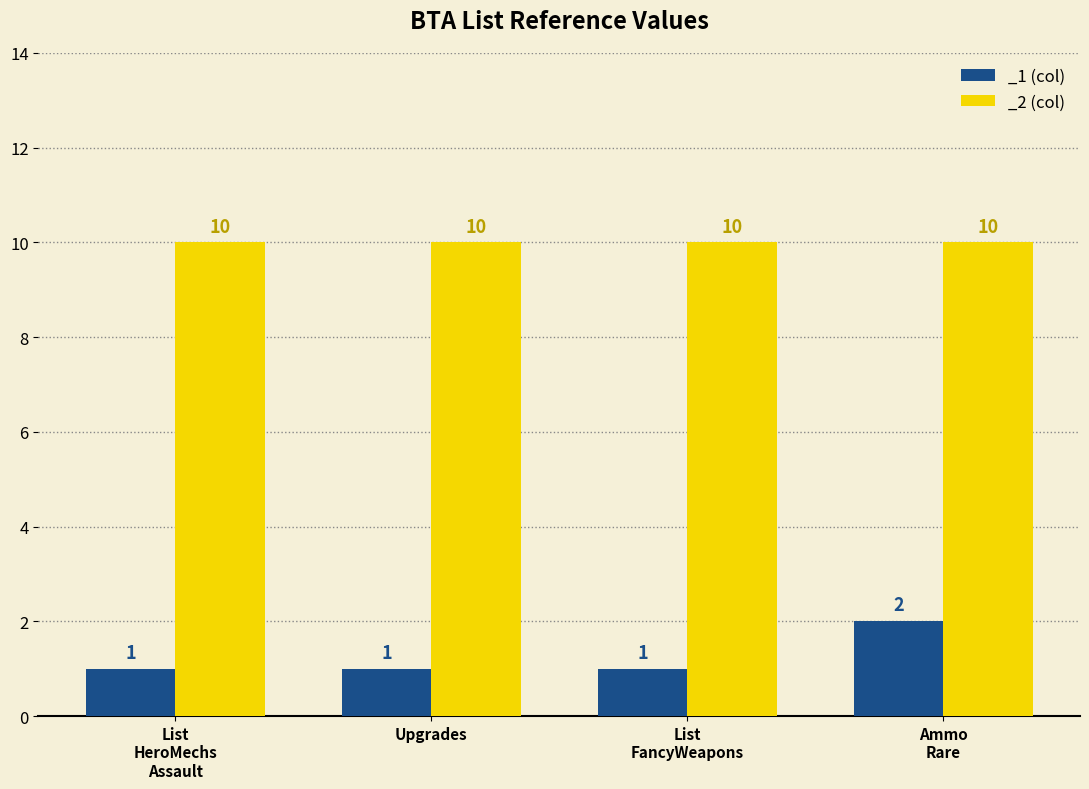

What is the smallest value displayed?

1